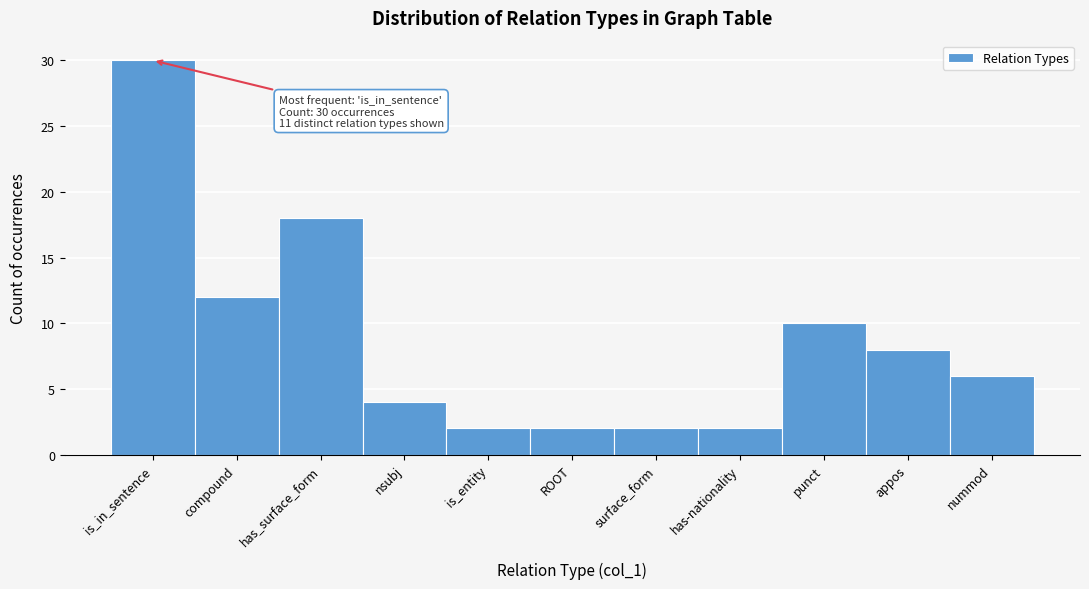

Reading left to right, transcribe all the data shown in this chart.

30	12	18	4	2	2	2	2	10	8	6